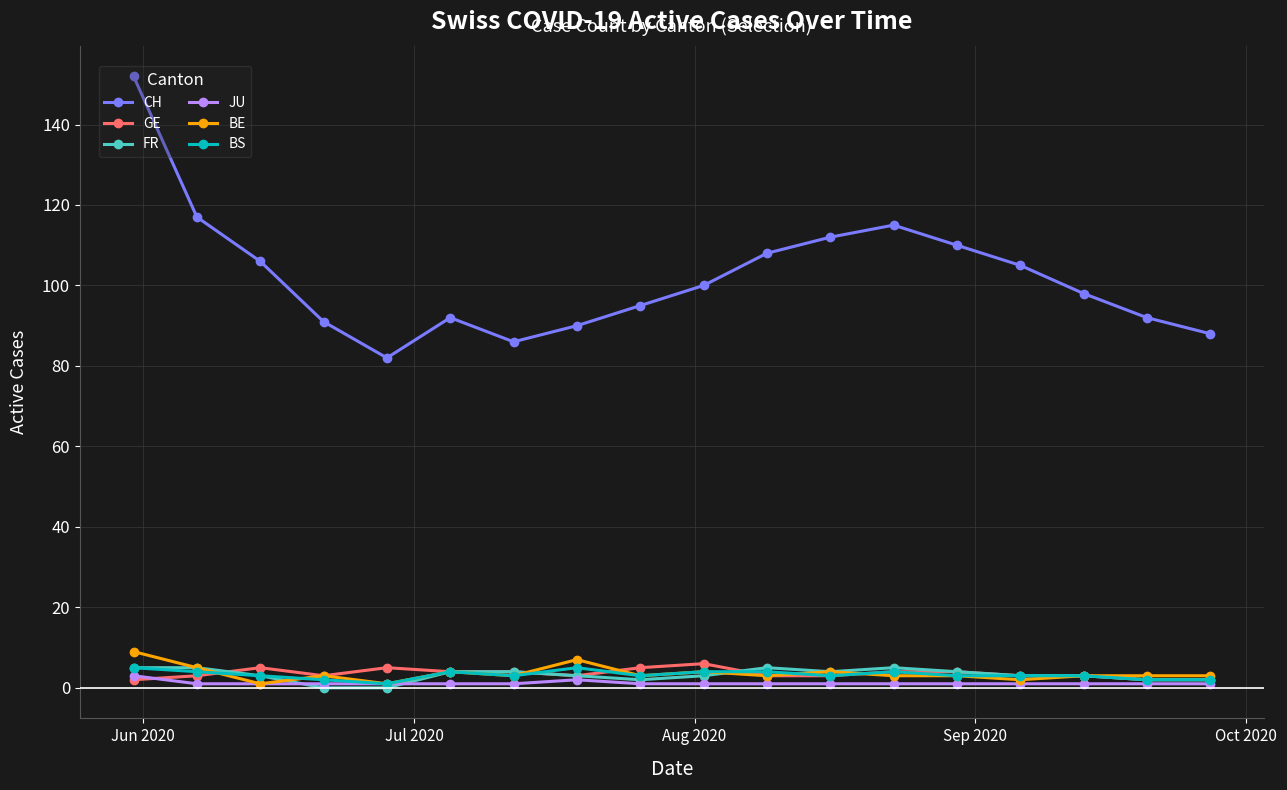

Which series has the largest total across all categories?

CH